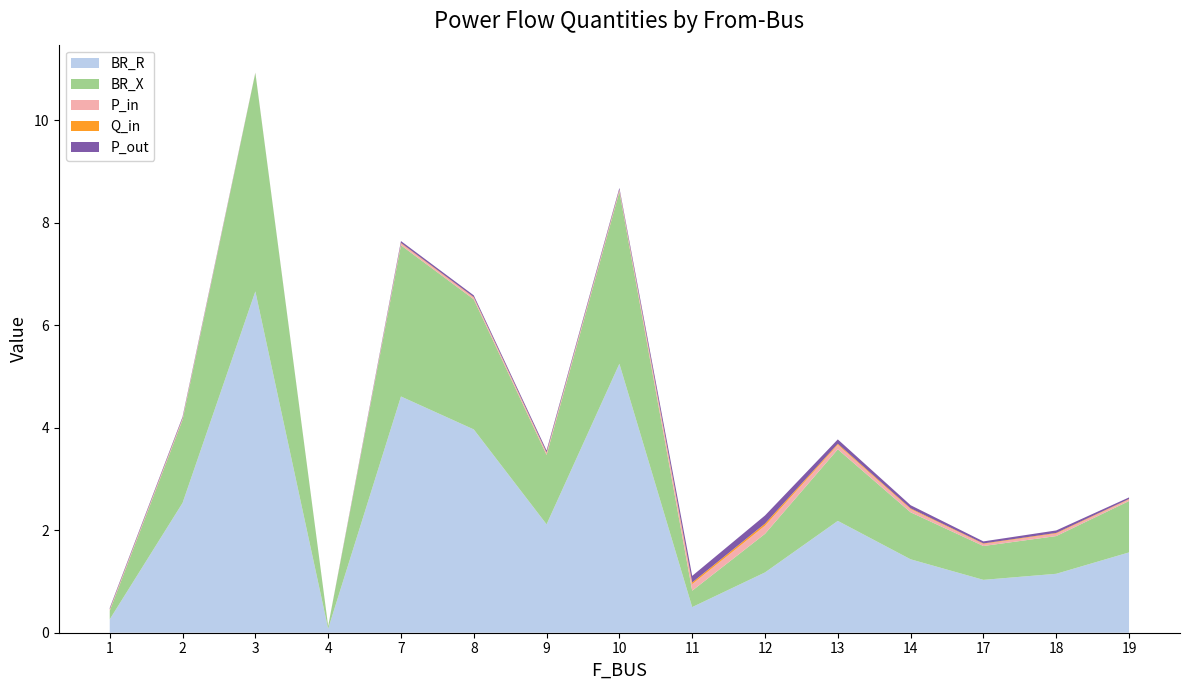

Reading left to right, list all the values displayed in this chart.

BR_R: 1=0.3	2=2.5	3=6.7	4=0.1	7=4.6	8=4.0	9=2.1	10=5.3	11=0.5	12=1.2	13=2.2	14=1.4	17=1.0	18=1.2	19=1.6
BR_X: 1=0.2	2=1.6	3=4.3	4=0.0	7=3.0	8=2.5	9=1.4	10=3.4	11=0.3	12=0.8	13=1.4	14=0.9	17=0.7	18=0.7	19=1.0
P_in: 1=0.0	2=0.0	3=0.0	4=0.0	7=0.0	8=0.0	9=0.0	10=0.0	11=0.1	12=0.2	13=0.1	14=0.1	17=0.0	18=0.0	19=0.0
Q_in: 1=0.0	2=0.0	3=0.0	4=0.0	7=0.0	8=0.0	9=0.0	10=0.0	11=0.0	12=0.0	13=0.0	14=0.0	17=0.0	18=0.0	19=0.0
P_out: 1=0.0	2=0.0	3=0.0	4=0.0	7=0.0	8=0.0	9=0.0	10=0.0	11=0.1	12=0.2	13=0.1	14=0.1	17=0.0	18=0.0	19=0.0